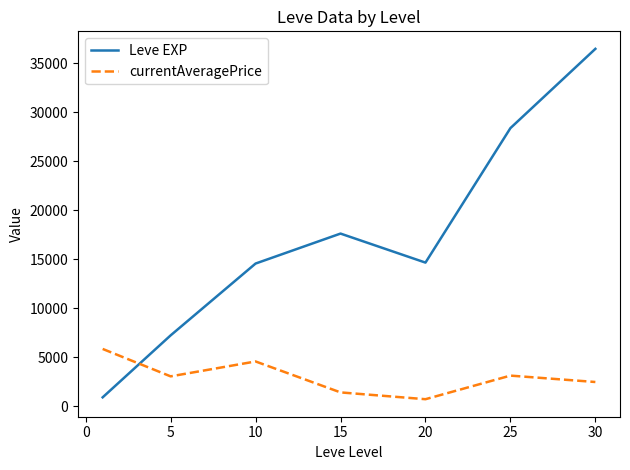

What are all the series names shown in the legend?

Leve EXP, currentAveragePrice